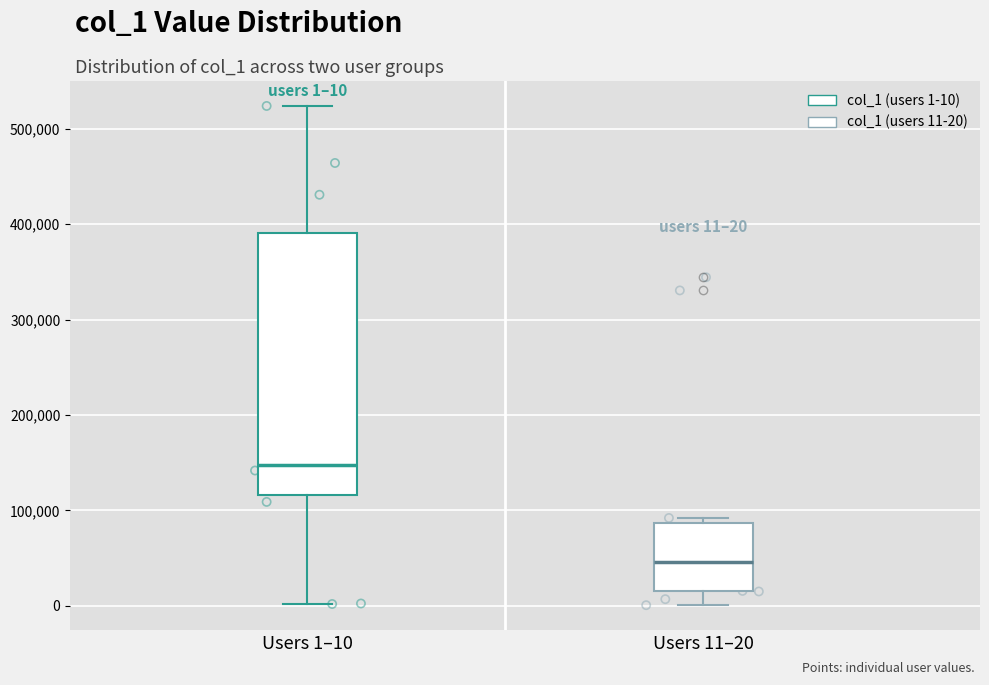

Comparing the boxes themselves (not the whiskers), which one is the tallest?

Users 1–10